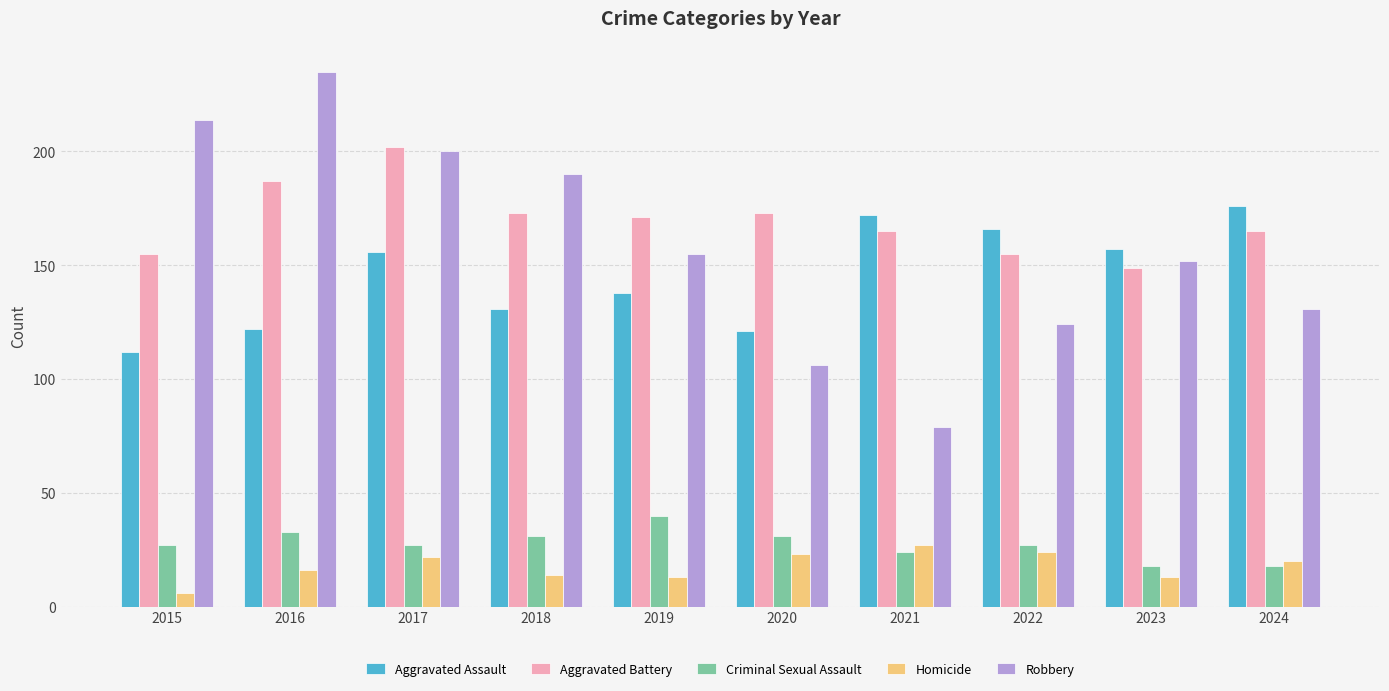

At which category is the sum across all series the highest?

2017